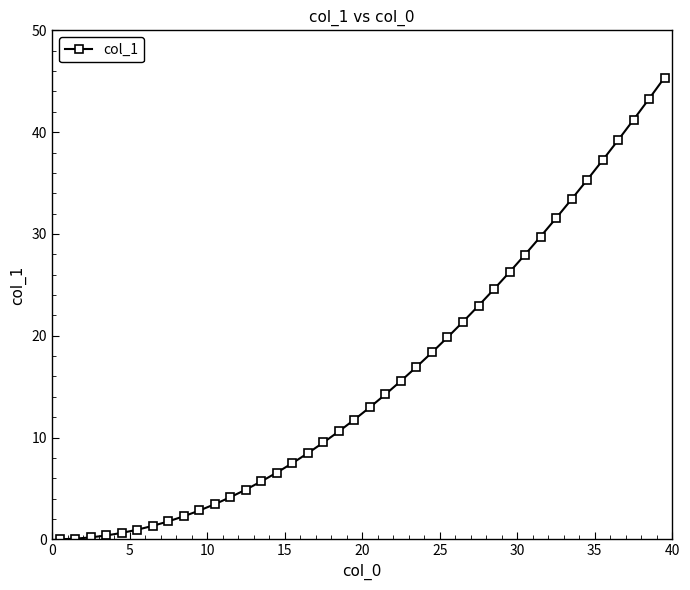

Count the number of data series in this chart.

1